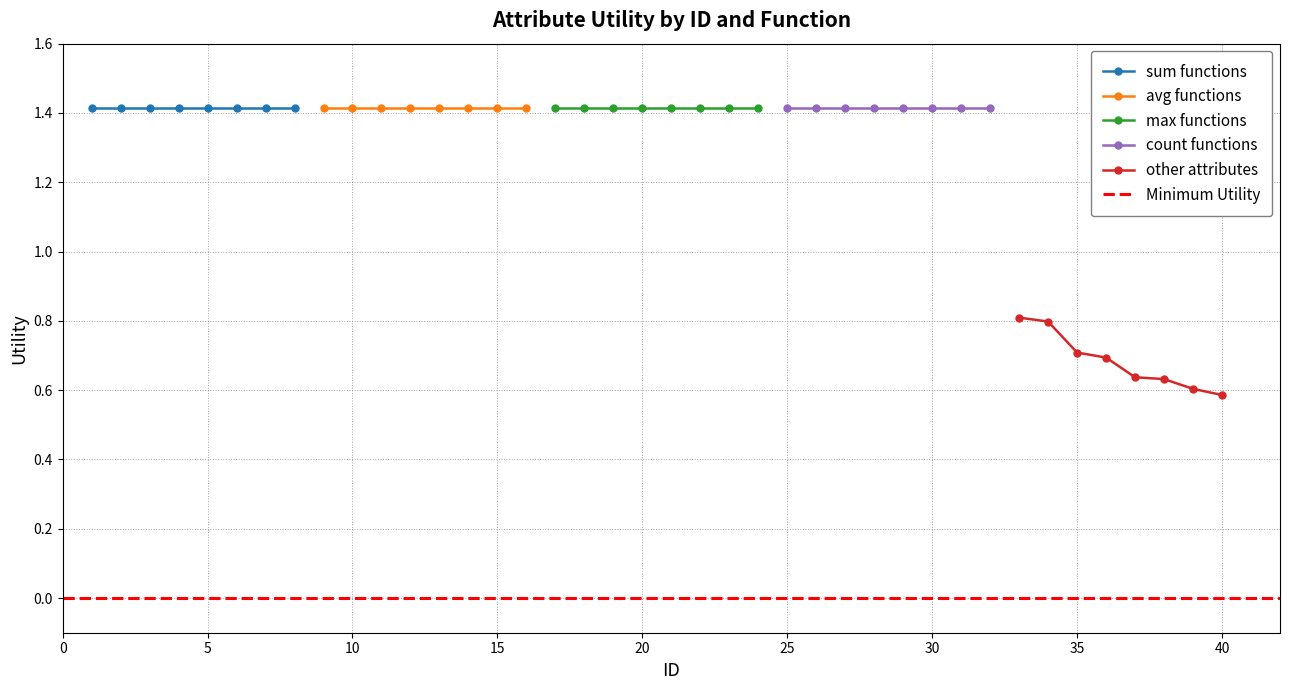

True or false: race/insulin has a value of 0.2 at 12.

False